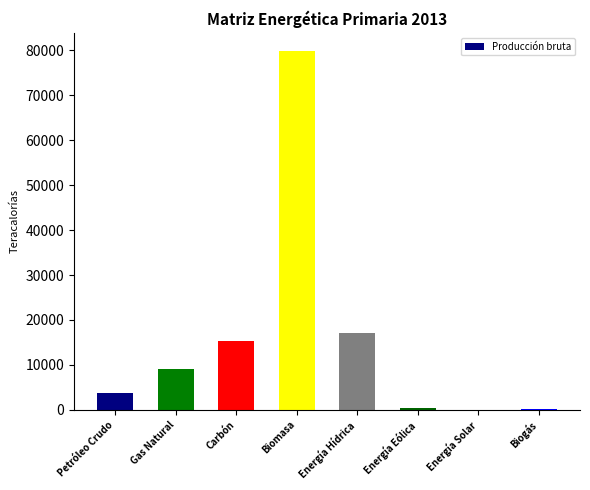

The value at Biomasa is 133971.8. True or false?

False